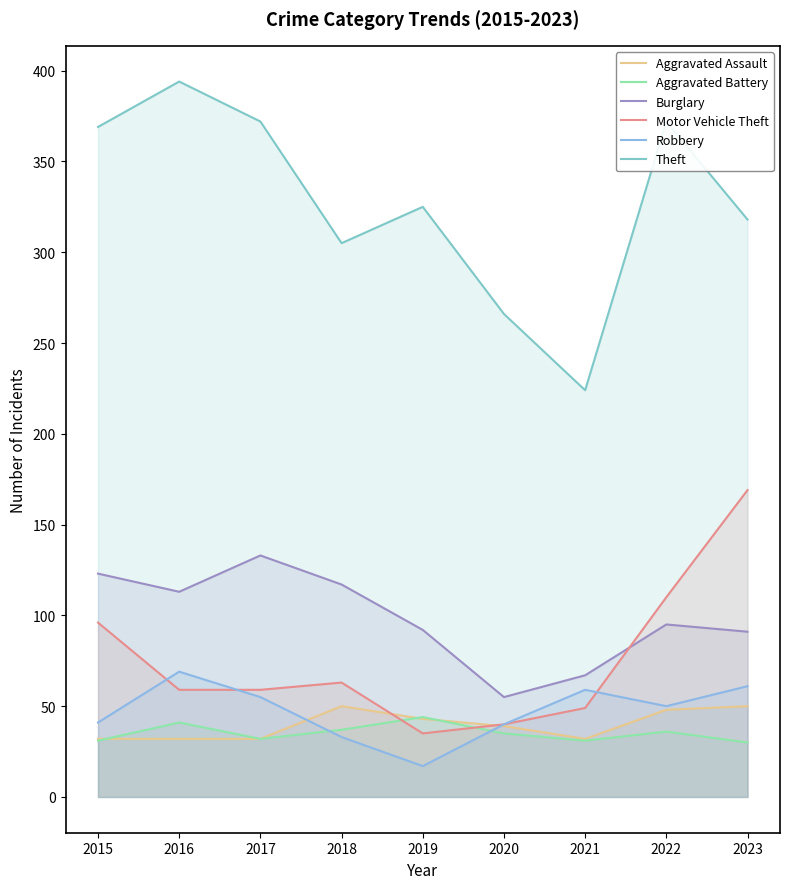

What is the difference between the maximum and minimum values in the Aggravated Assault series?

18